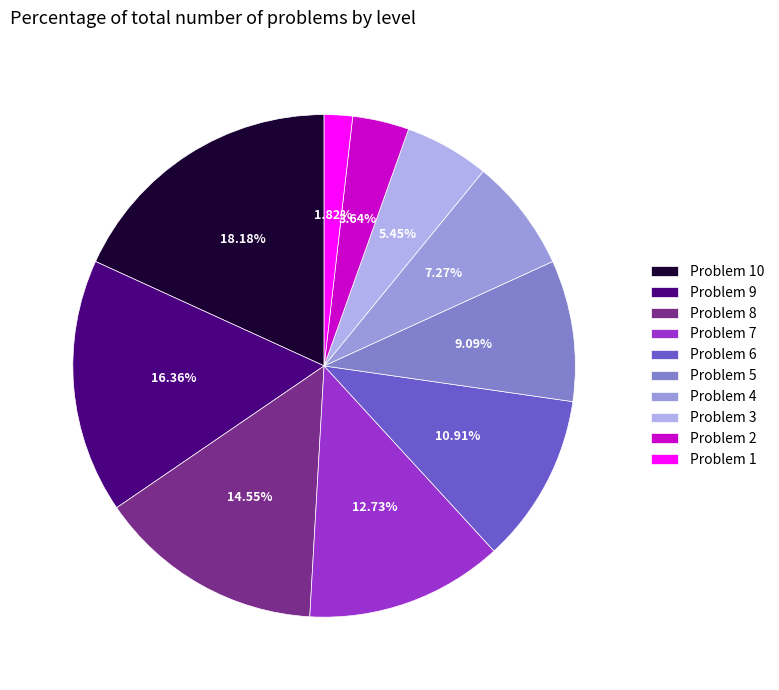

Count the number of slices in the pie.

10